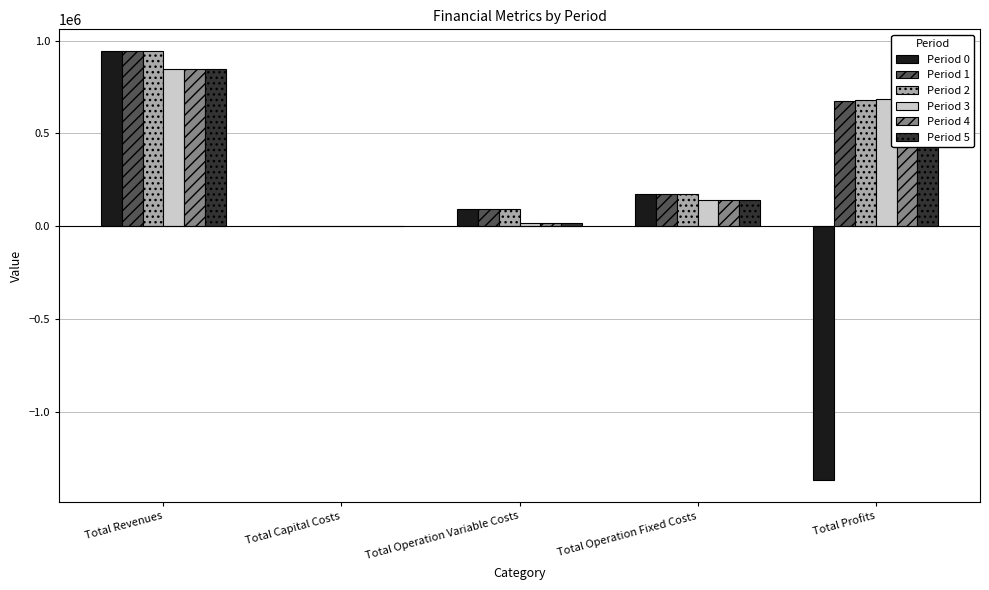

Is the value of Period 5 at Total Operation Fixed Costs greater than the value of Period 2 at Total Revenues?

No